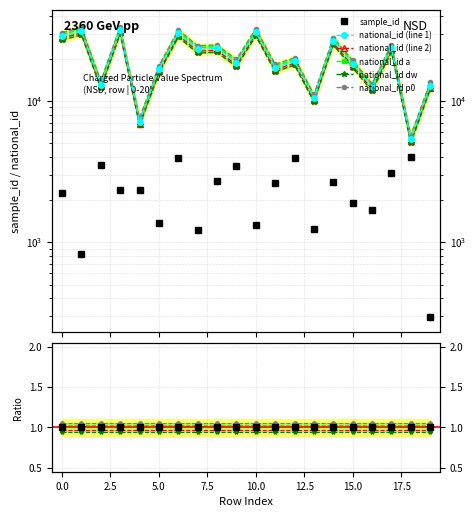

What position from the left is 11?

12